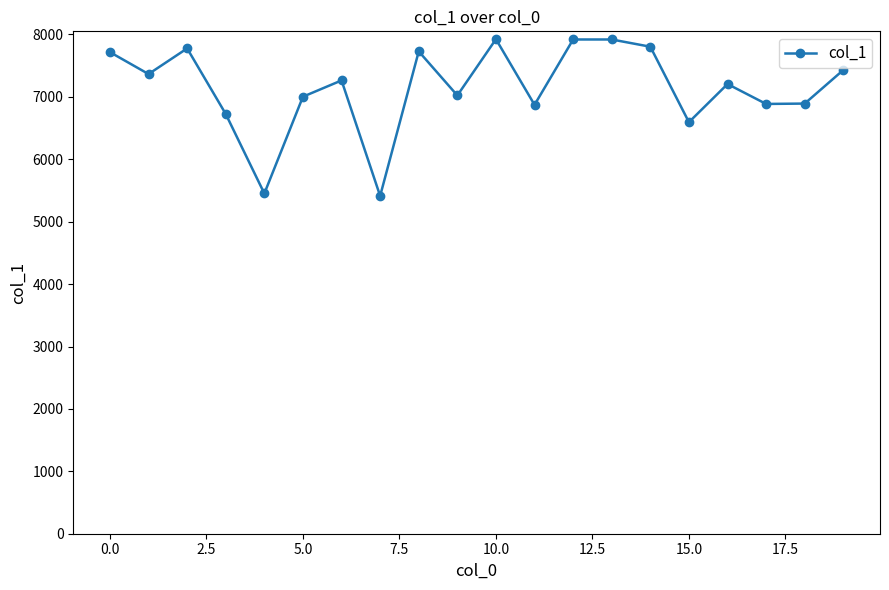

How many data points are less than 7264?

10